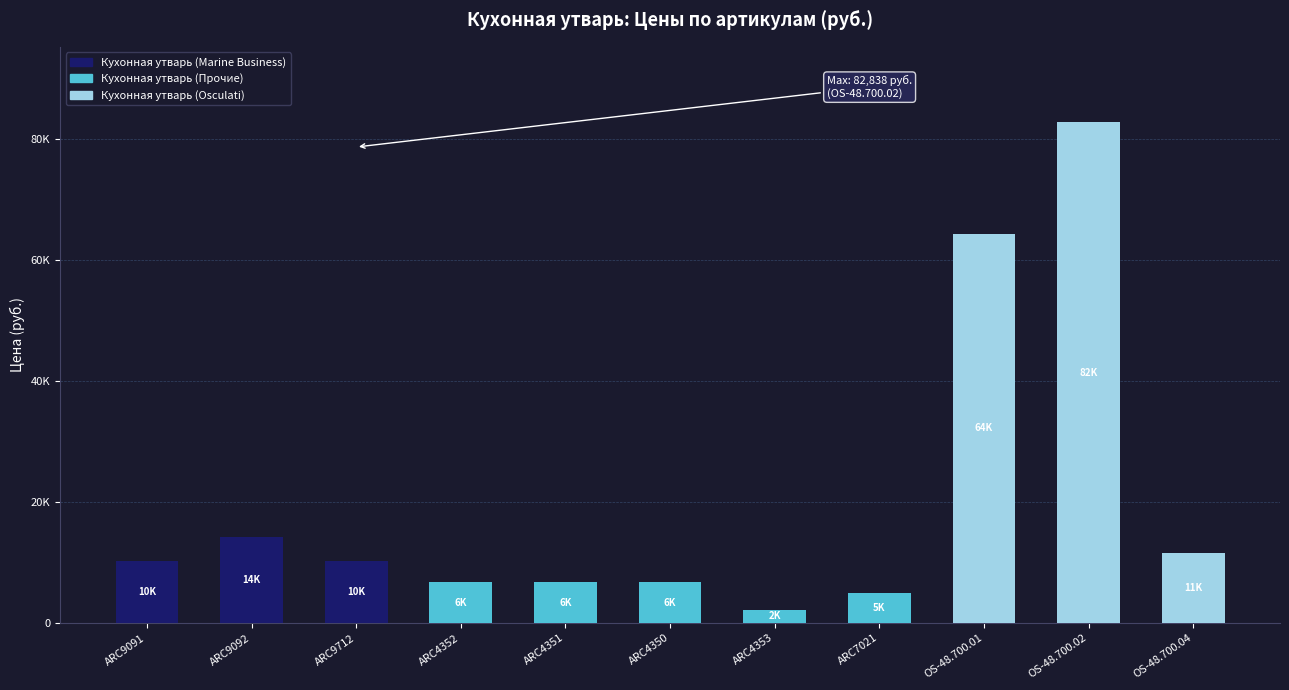

Where is Кухонная утварь (Прочие) nearest to the value 3370?

ARC4353